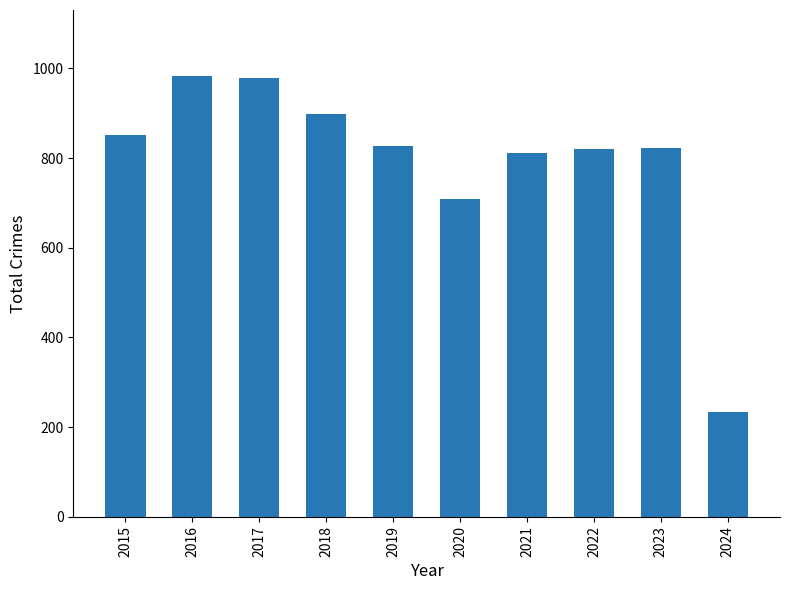

What is the sum of the values at 2021 and 2024?

1044